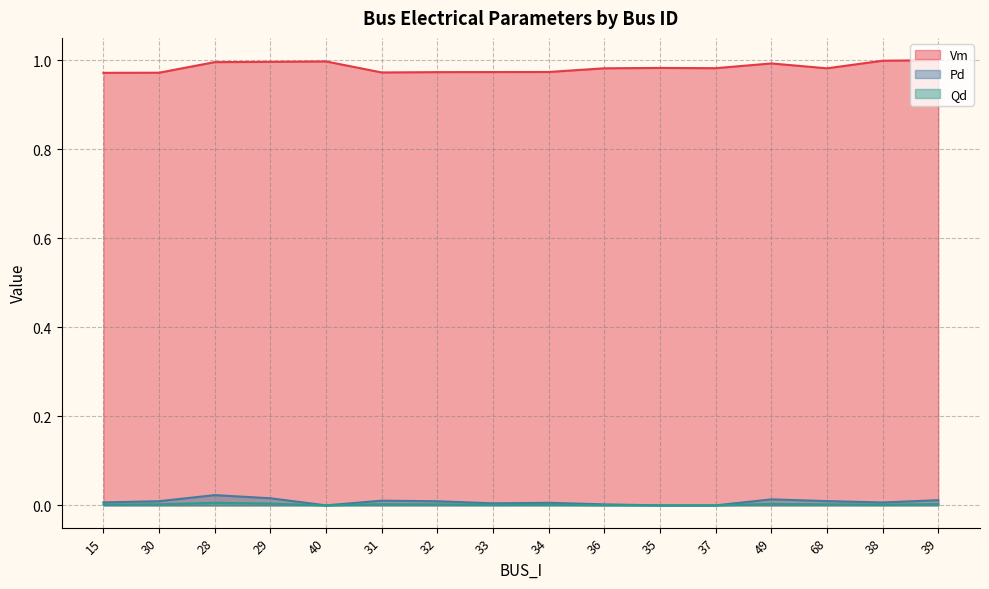

What is the label of the 5th point from the left?

40